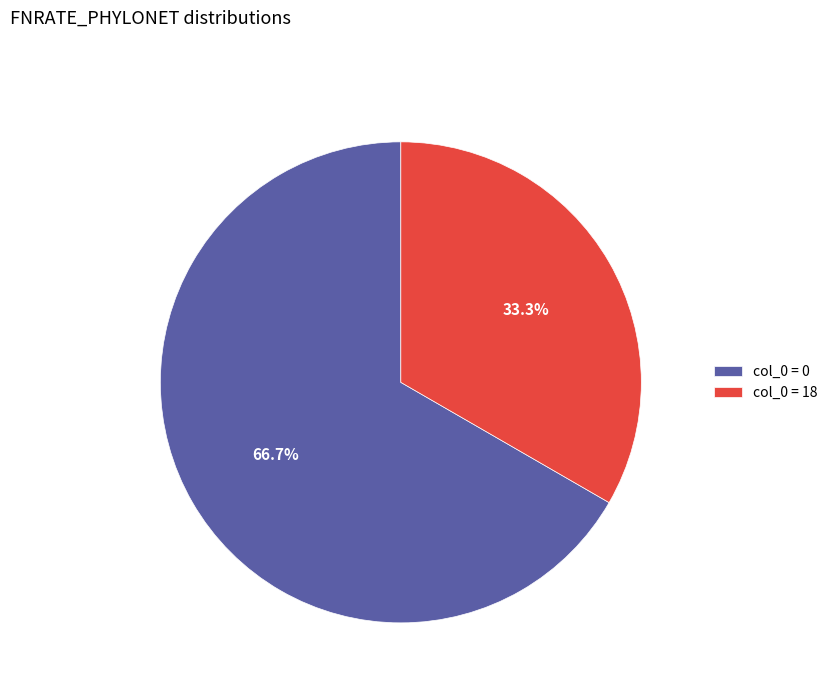

Is there a majority slice in this chart?

Yes